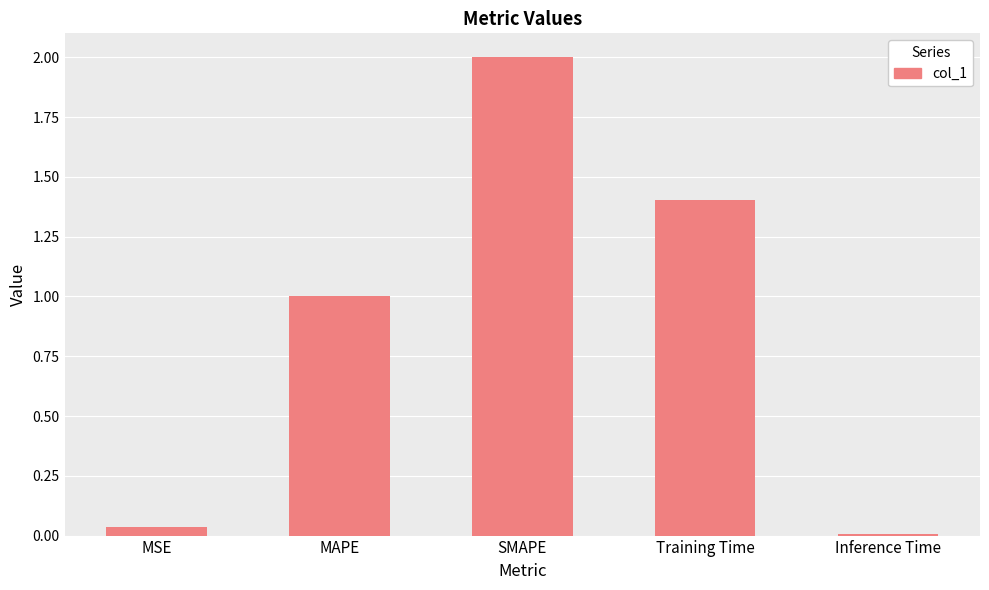

Are the bars horizontal?

No